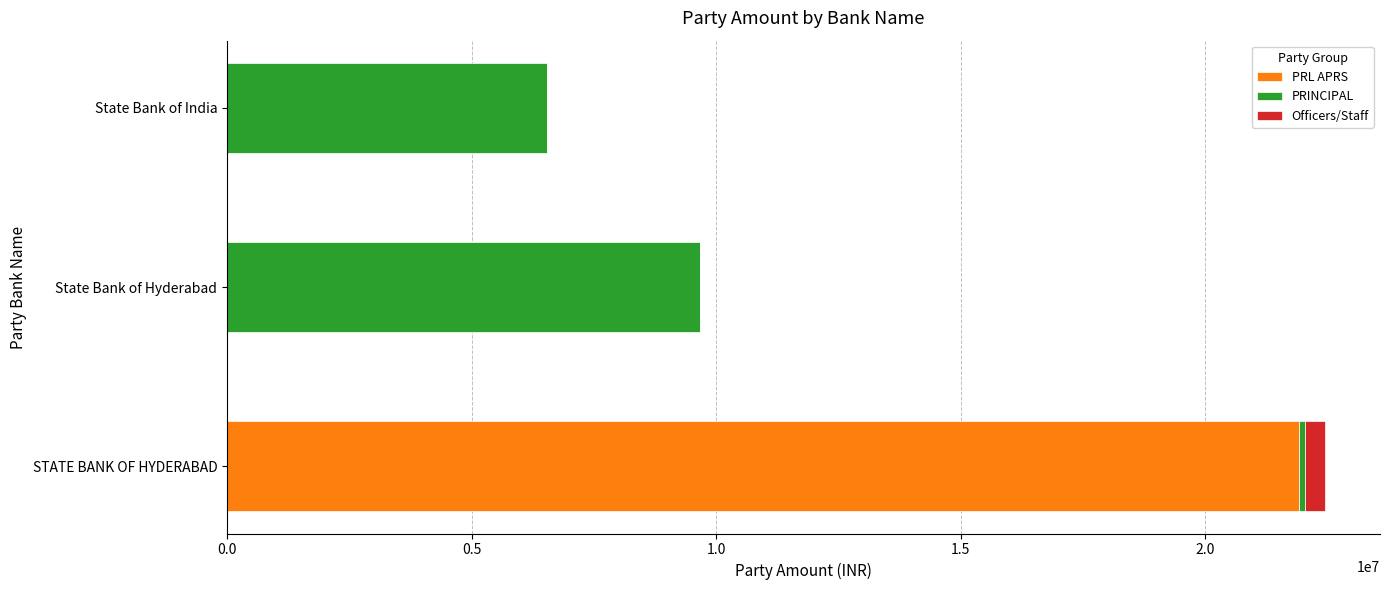

Count the number of data series in this chart.

3